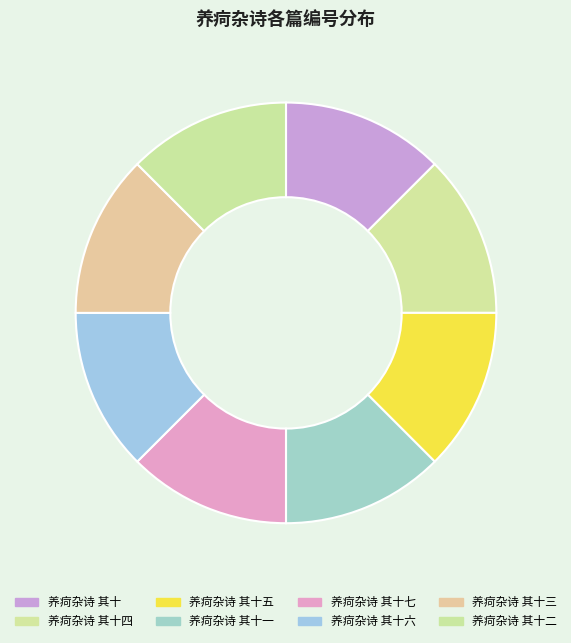

How many slices are in this pie chart?

8